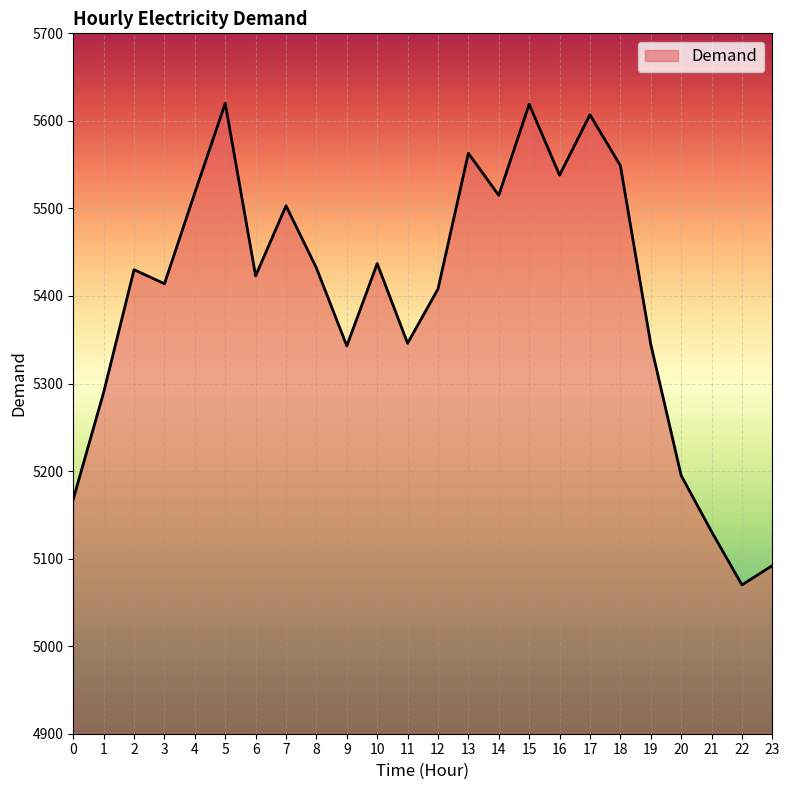

What value does the data have at 13?

5563